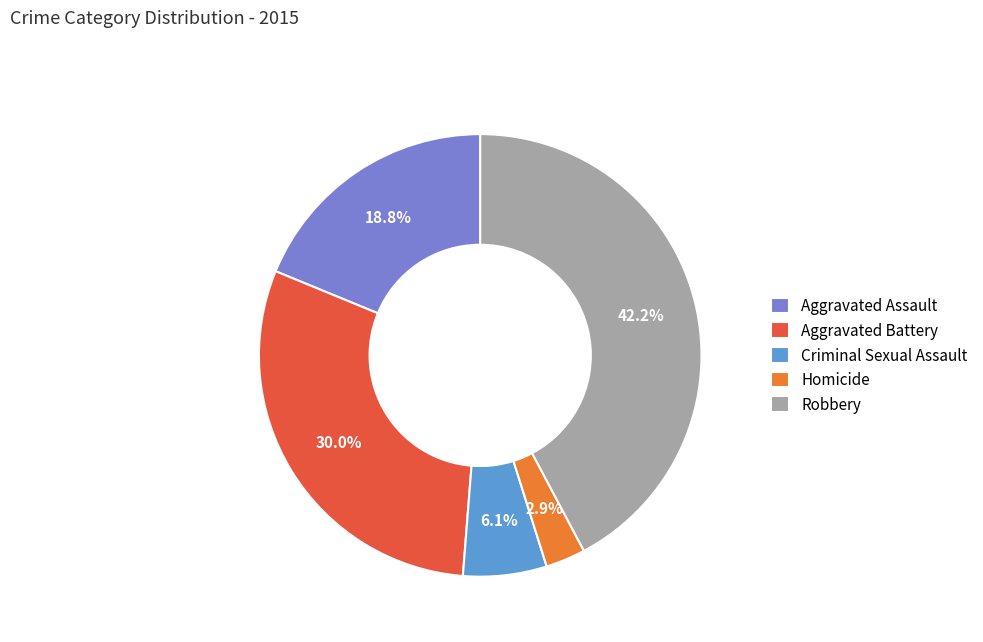

To the nearest percent, what is the average slice percentage?

20%